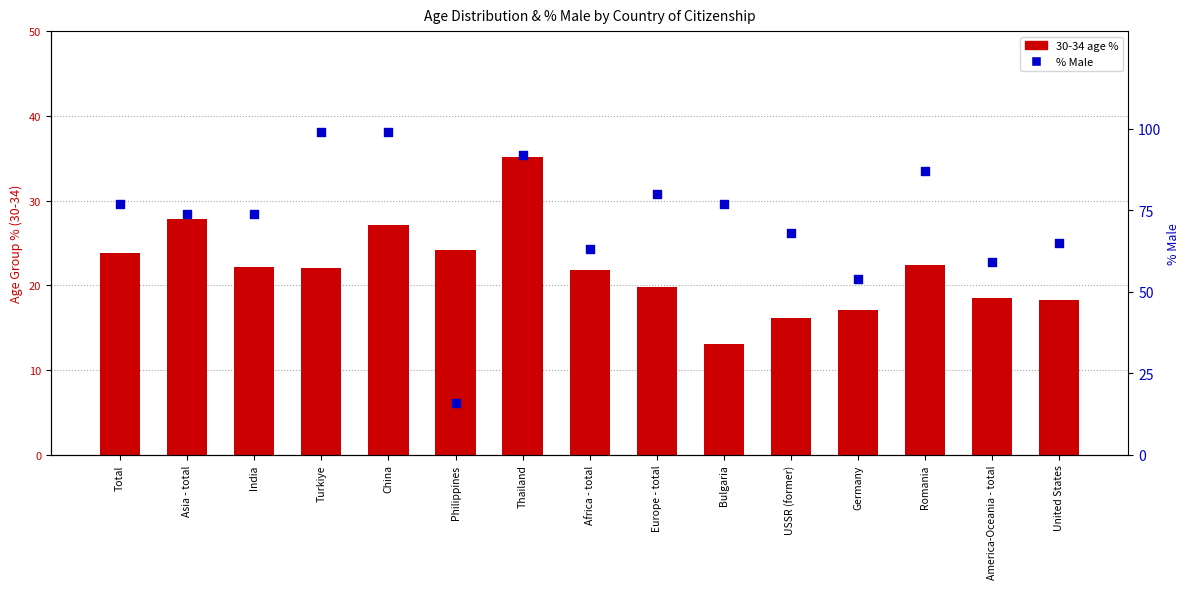

At which category is the sum across all series the highest?

Thailand